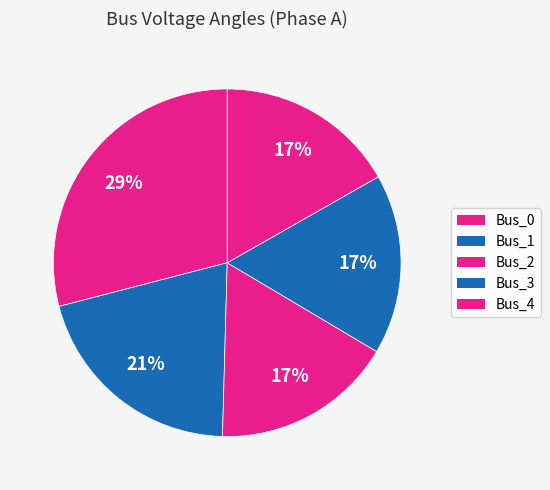

How many segments does this pie chart have?

5